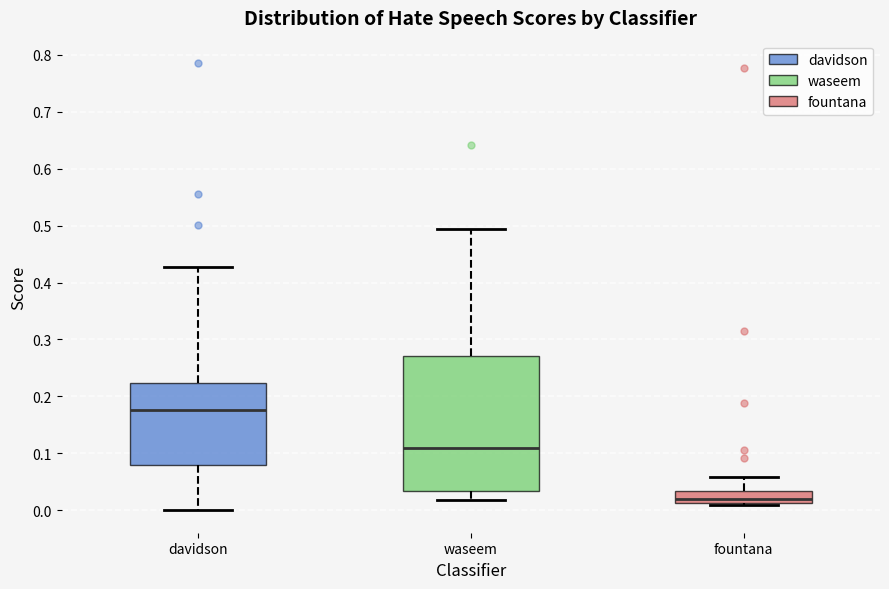

Reading left to right, read every box against the y-axis: the position of its median line, the range the box covers, and the ends of its whiskers. The values are not printed on the chart, so give them approximately, as read against the axis.

davidson: median 0.18, box 0.08 to 0.22, whiskers 0.00 to 0.43
waseem: median 0.11, box 0.03 to 0.27, whiskers 0.02 to 0.49
fountana: median 0.02, box 0.01 to 0.03, whiskers 0.01 (just below the box's lower edge) to 0.06